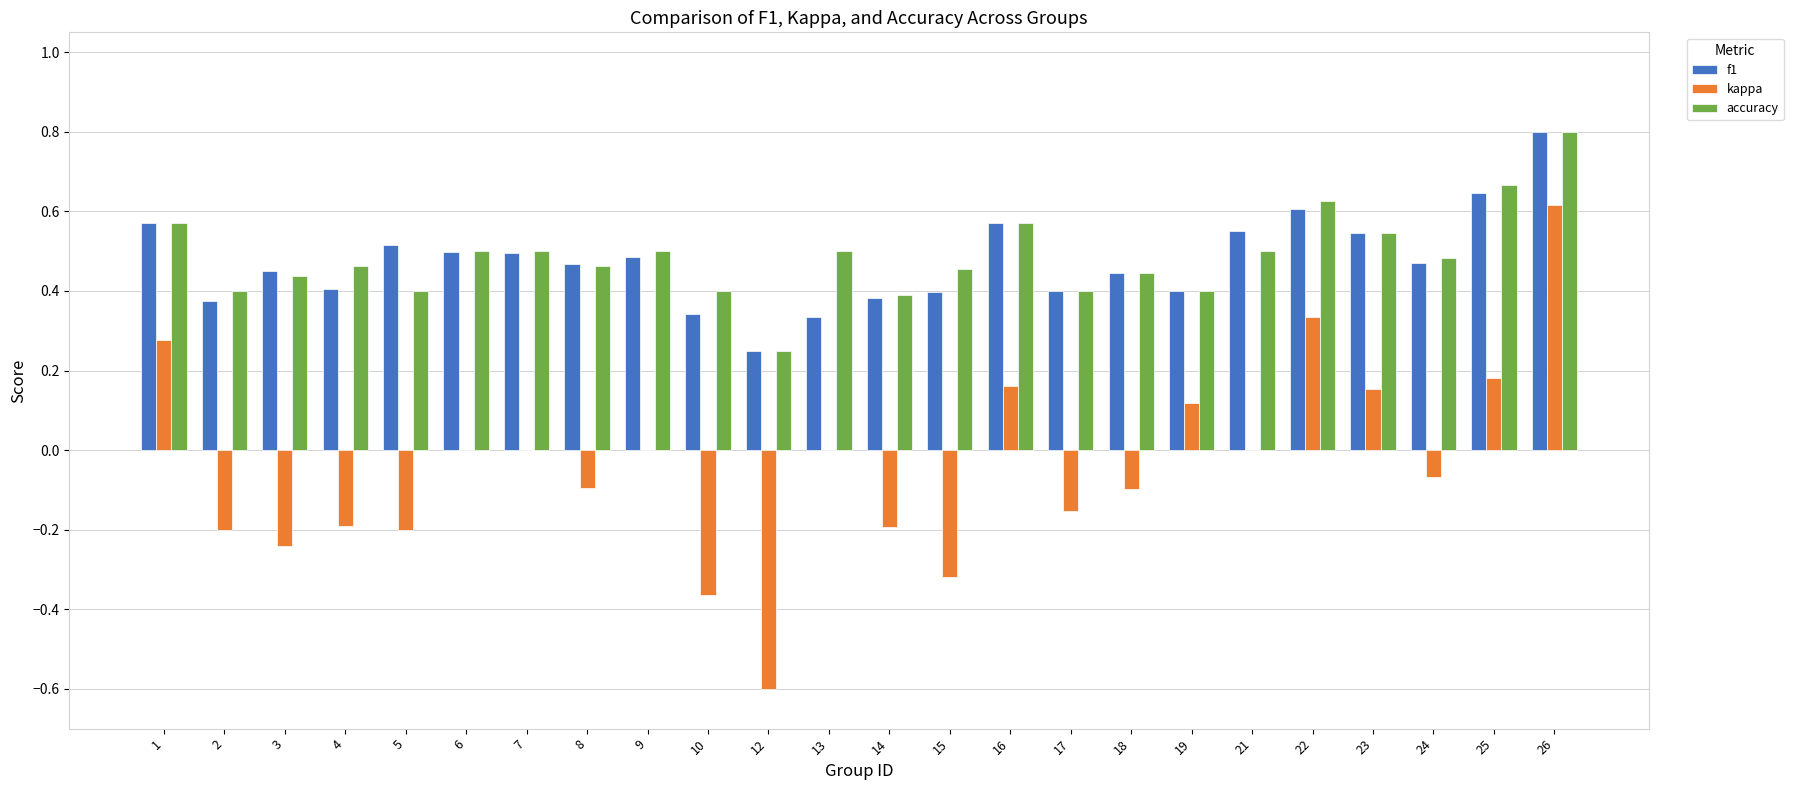

What is the greatest value displayed?

0.8